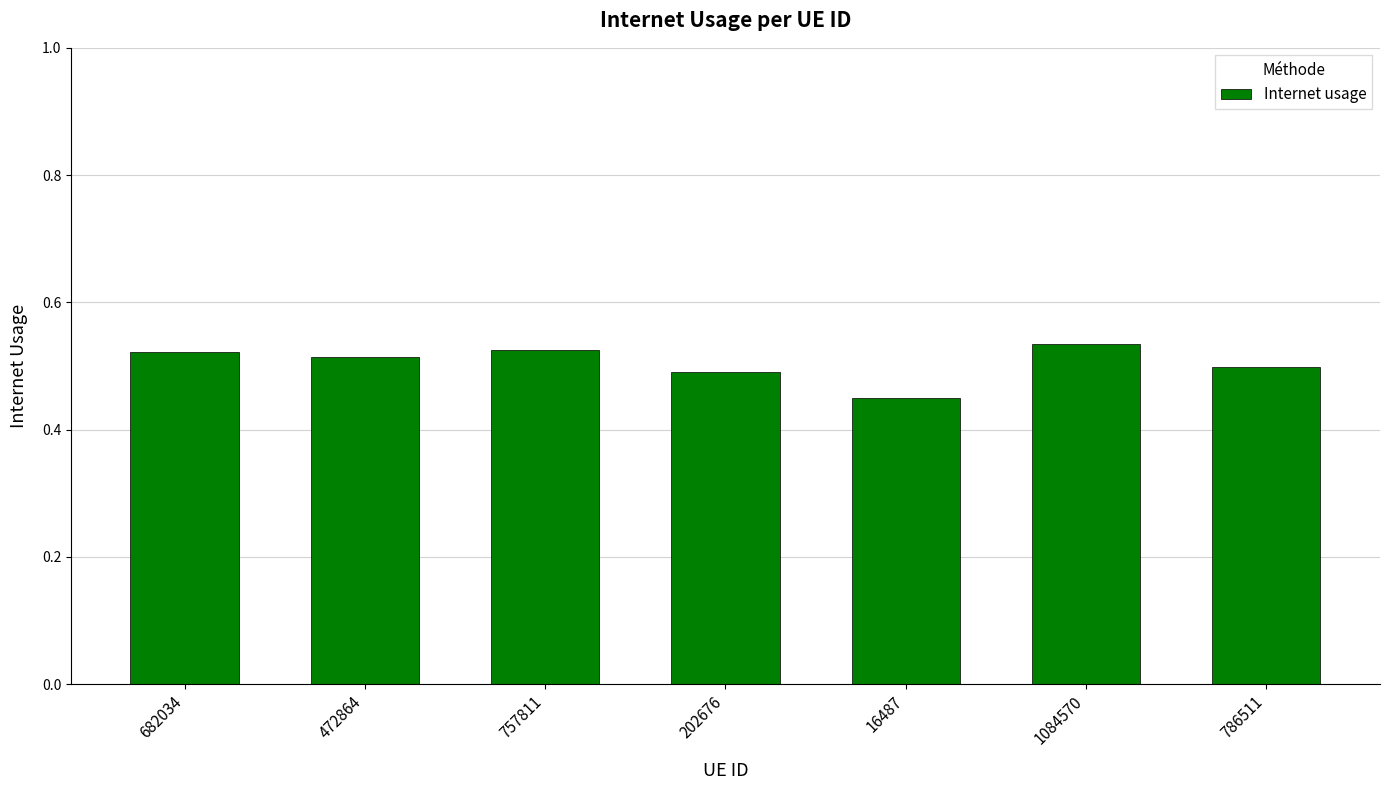

What is the label of the 3rd bar from the left?

757811